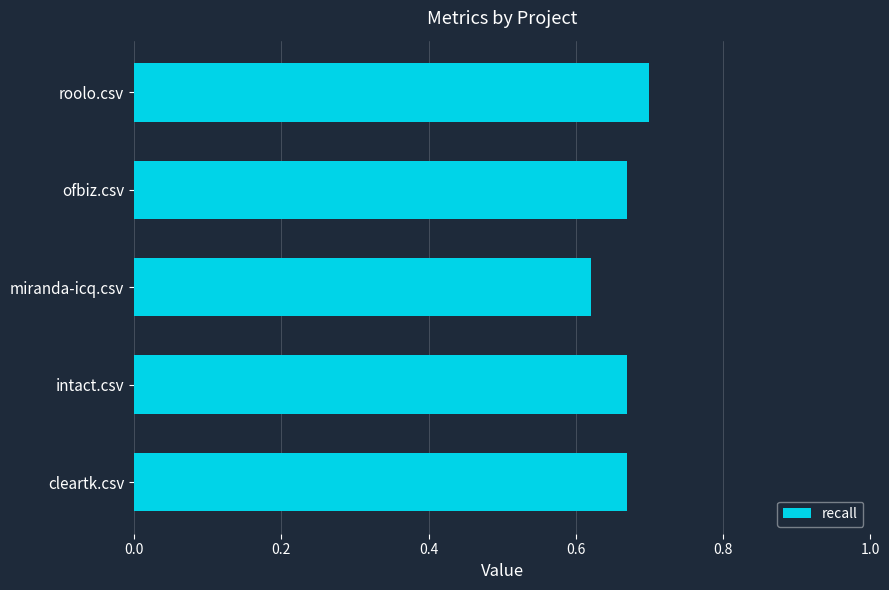

At which category does the chart reach its peak across all series?

roolo.csv